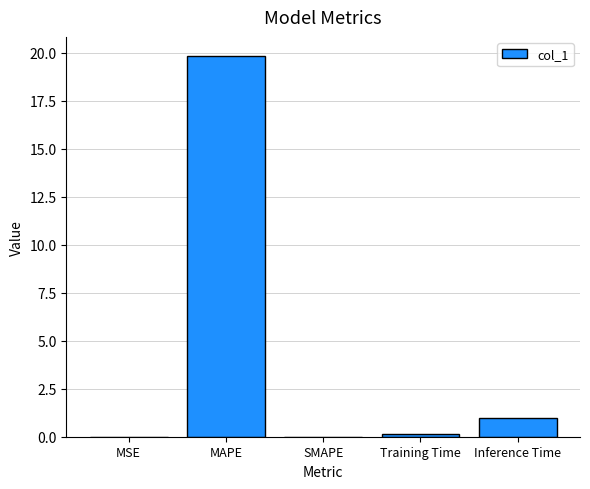

What is the sum of all values?

20.9